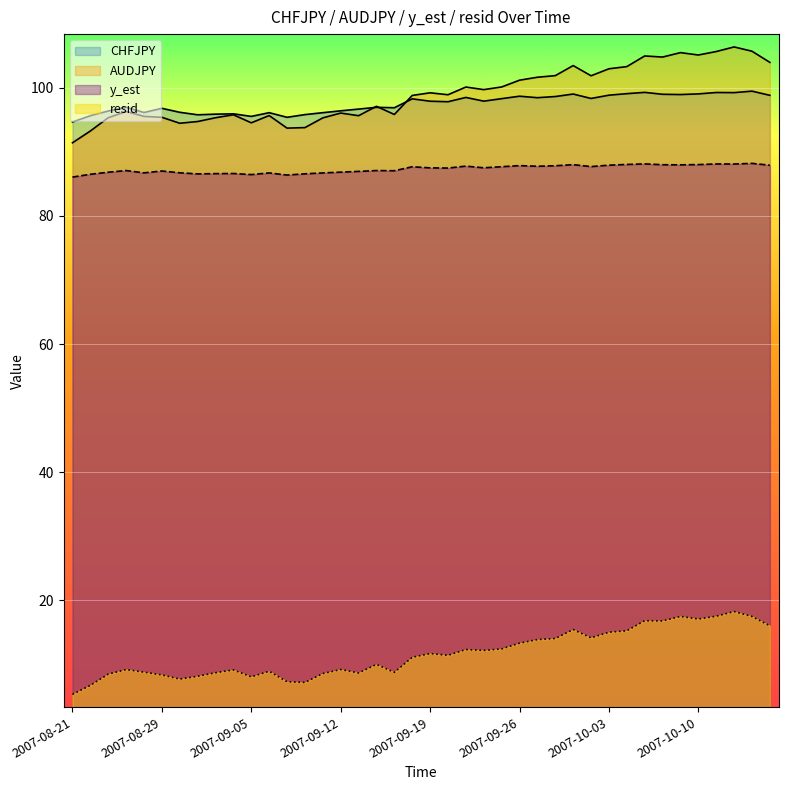

Between 2007-08-22 and 2007-10-08, which series saw the biggest shift?

AUDJPY